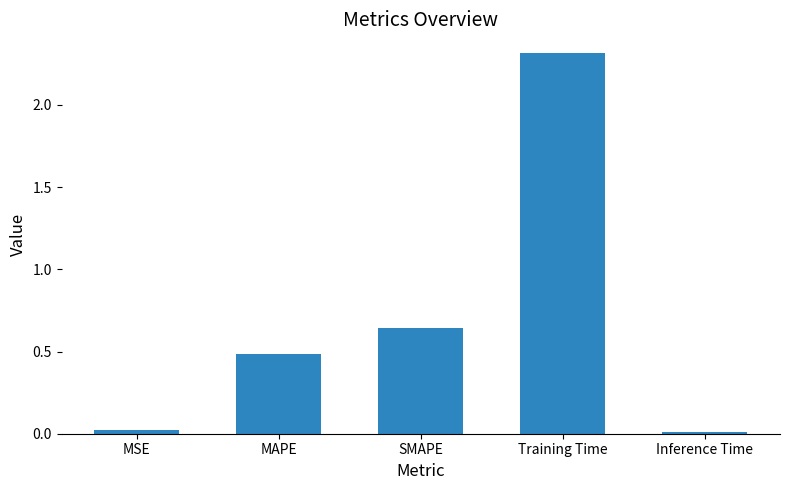

What is the difference between the maximum and second lowest values?

2.3